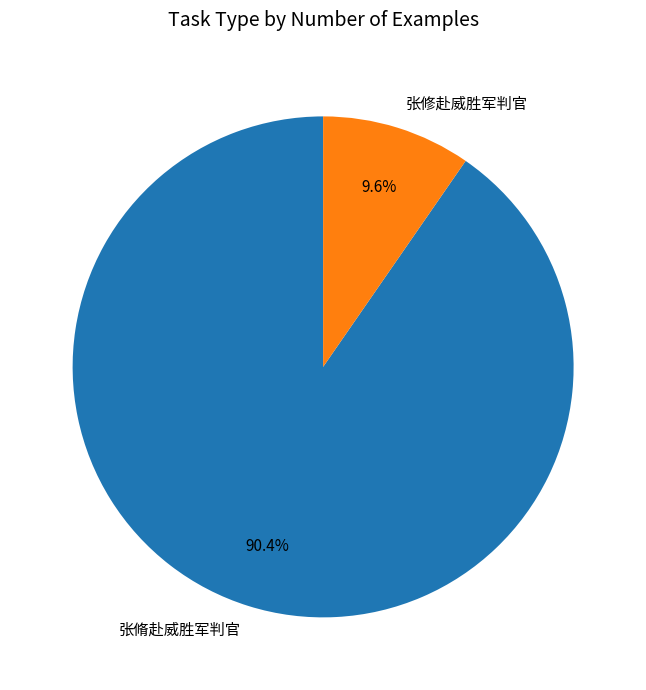

True or false: 张修赴威胜军判官 accounts for 10% of the total.

True